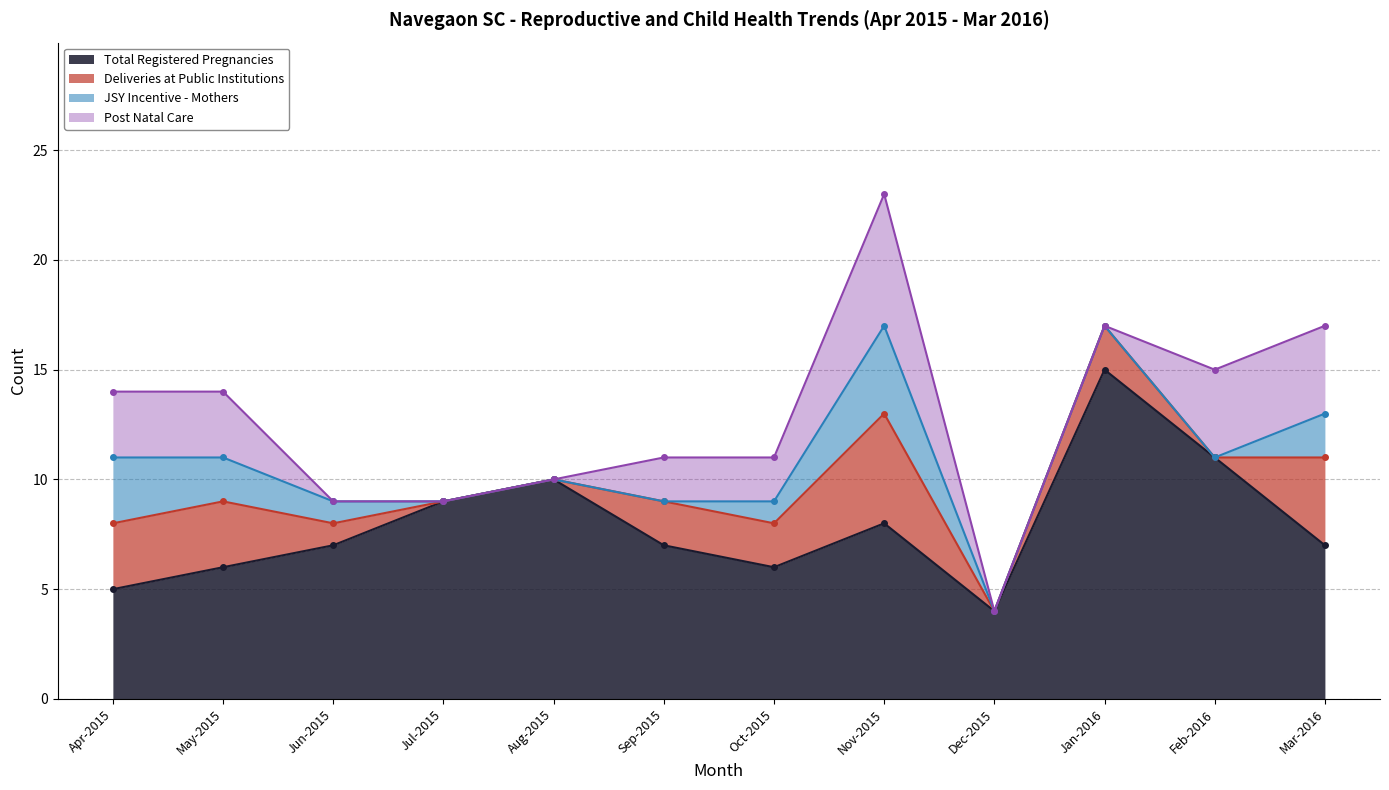

What is the difference between the second highest and minimum values in the JSY Incentive - Mothers series?

3